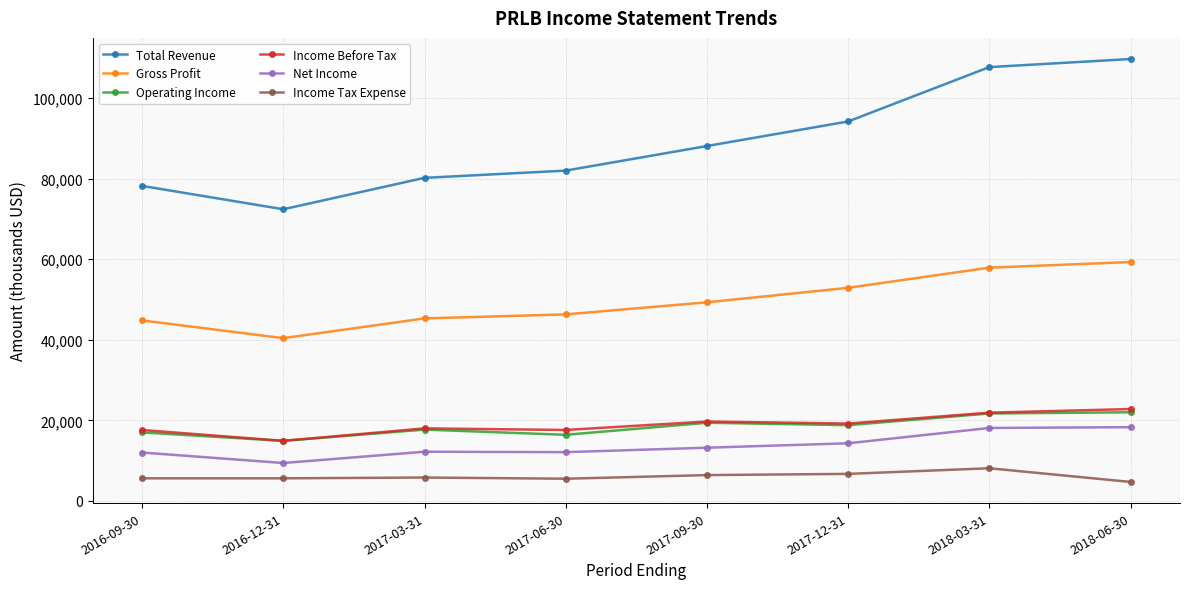

What is the value of the Operating Income point at the 5th from the left?

19400